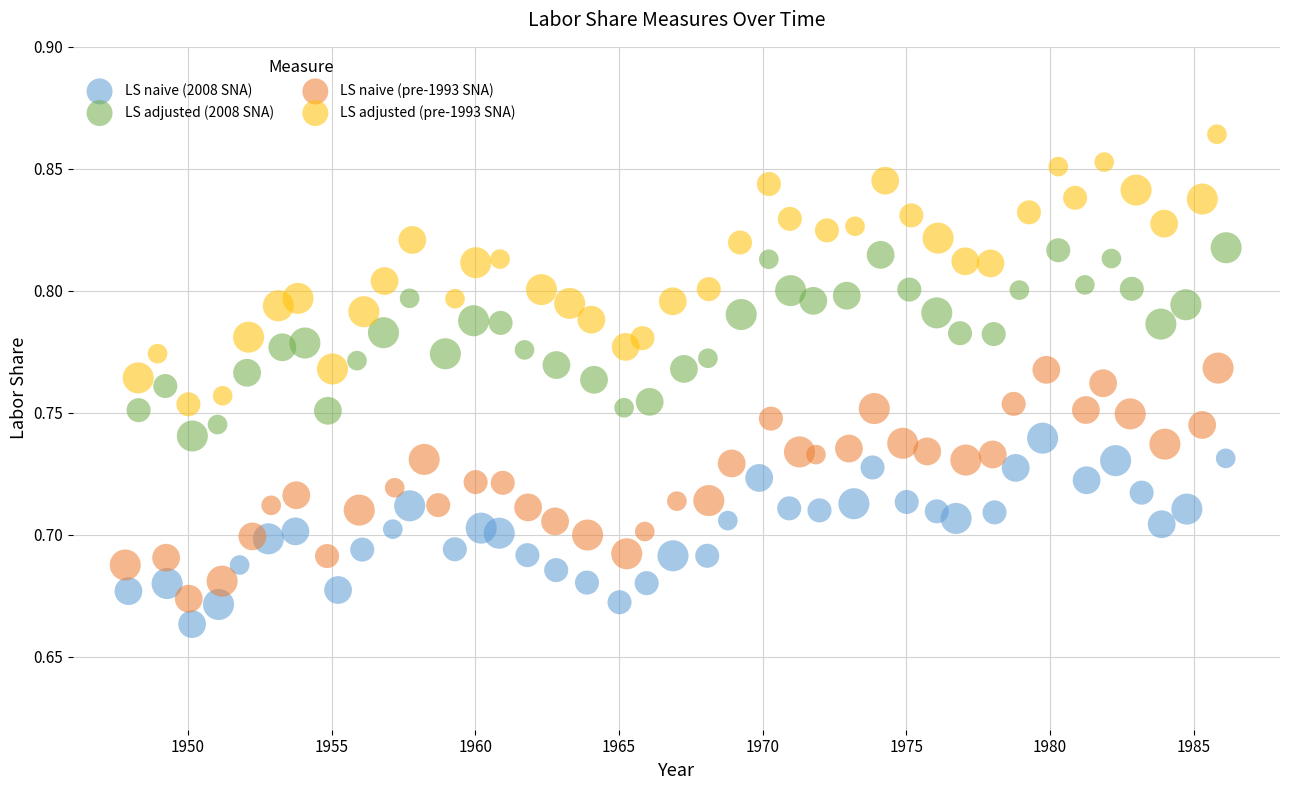

Which series contains the highest Y value?

LS adjusted (pre-1993 SNA)